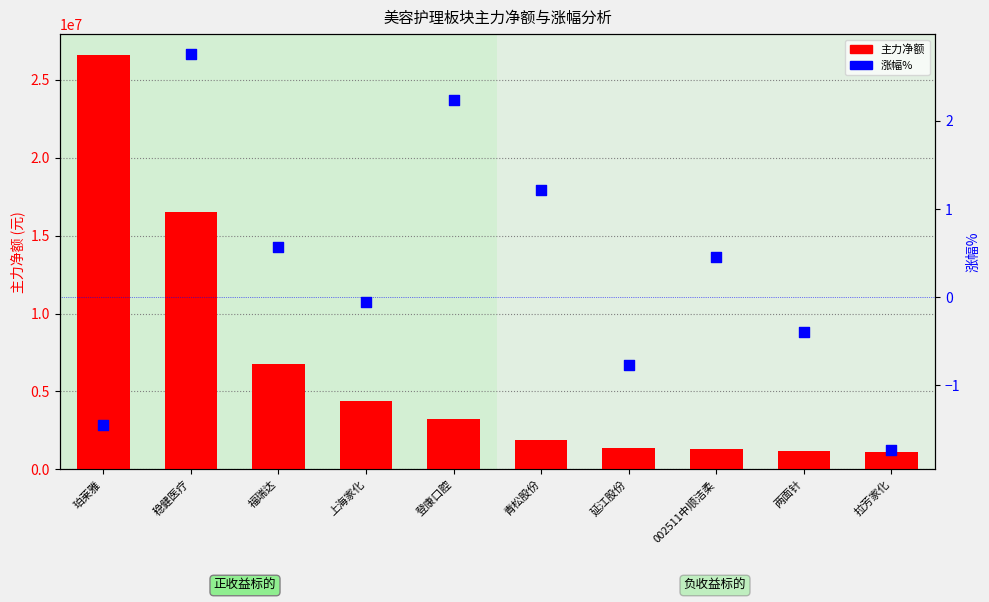

Is the value of 主力净额 at 稳健医疗 greater than the value of 涨幅% at 稳健医疗?

Yes